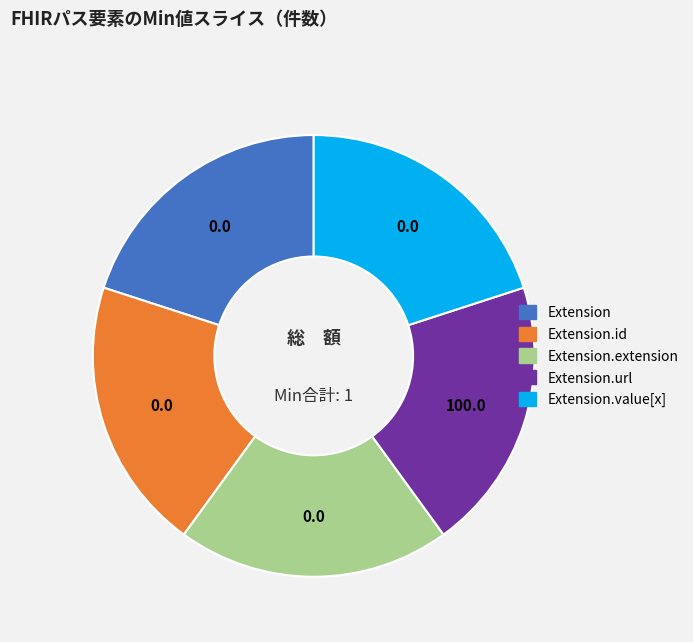

True or false: Extension.url accounts for 29% of the total.

False